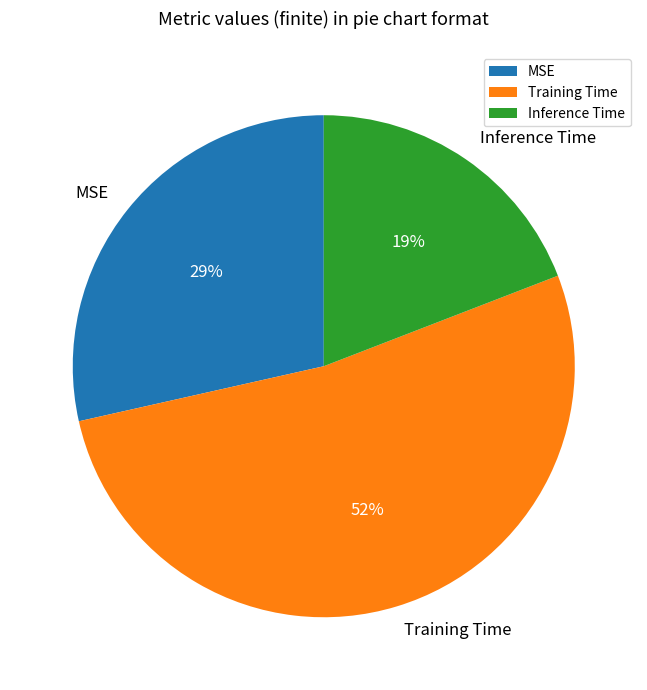

Between Inference Time and Training Time, which is larger?

Training Time